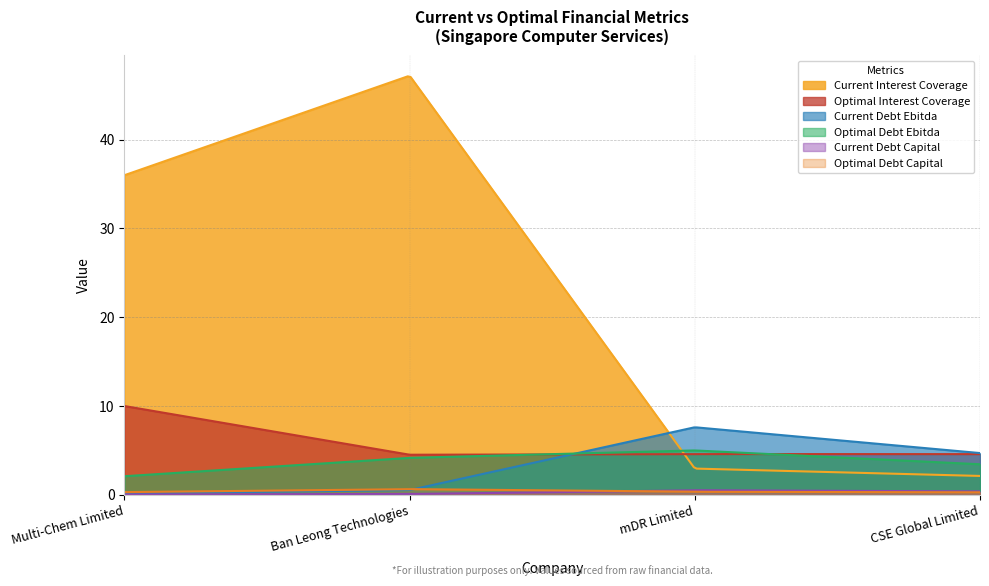

In current_interest_coverage, how many points are higher than both neighbors (excluding endpoints)?

1